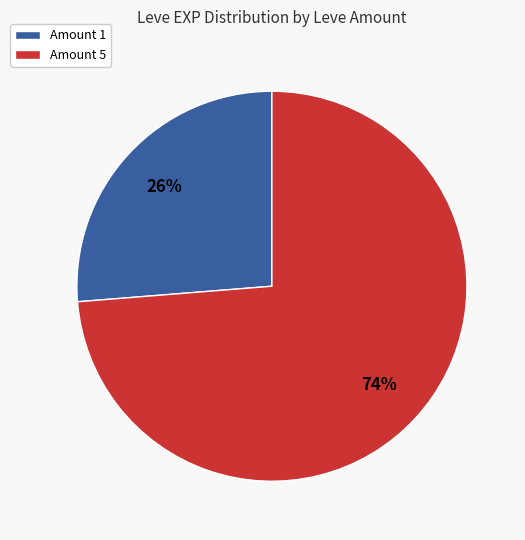

Is there a majority slice in this chart?

Yes